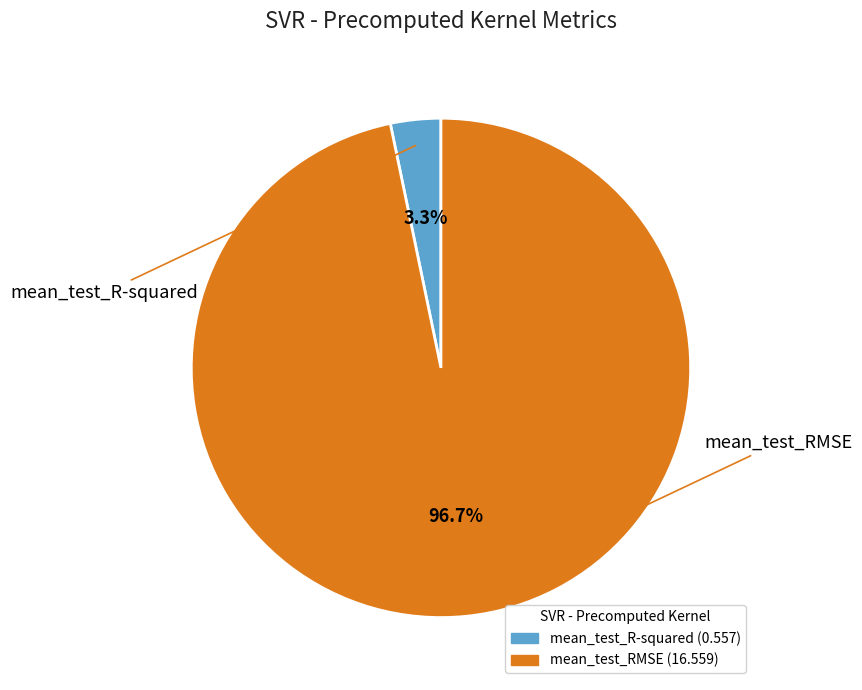

What percentage is the mean_test_RMSE slice, to the nearest percent?

97%